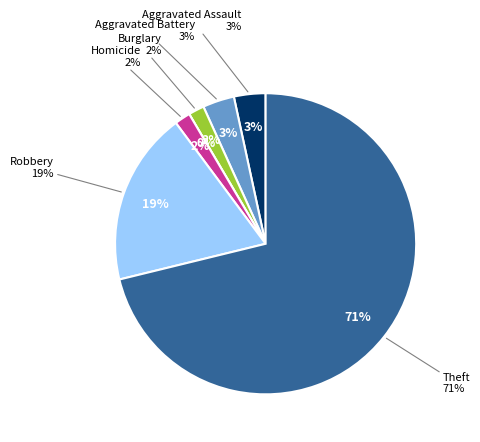

To the nearest percent, what is the combined percentage of Aggravated Assault and Burglary?

5%